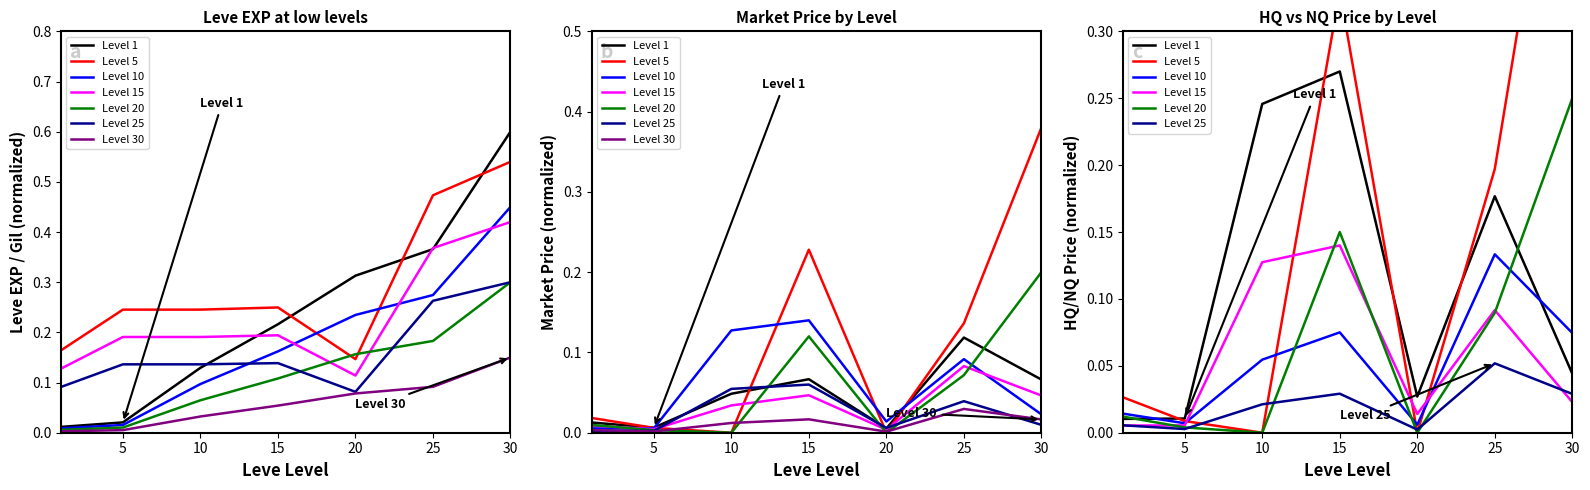

Rank the categories by LevePriceNQ value from highest to lowest.

15, 10, 25, 30, 20, 5, 1